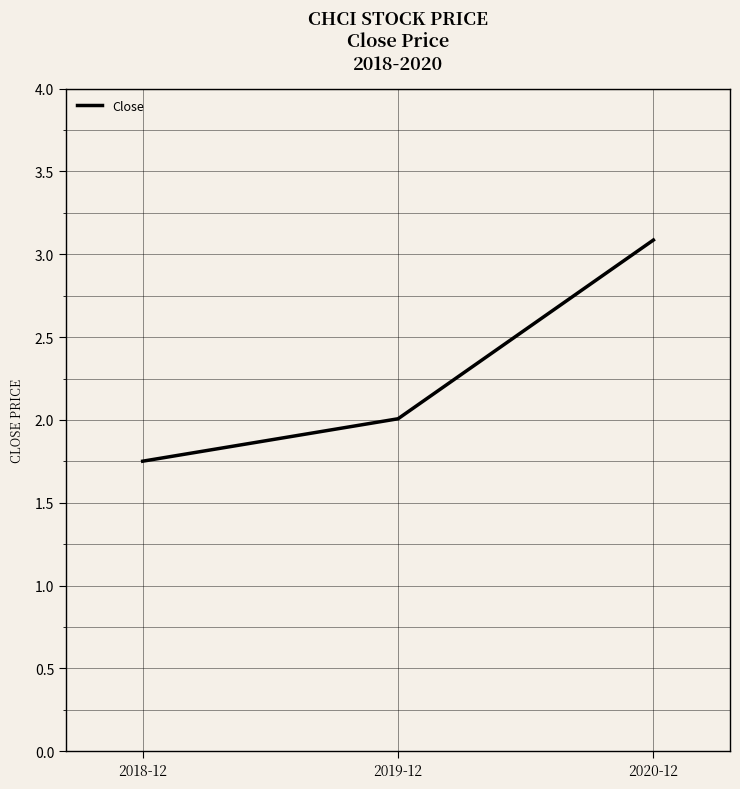

What is the difference between the values at 2020-12 and 2019-12?

1.1